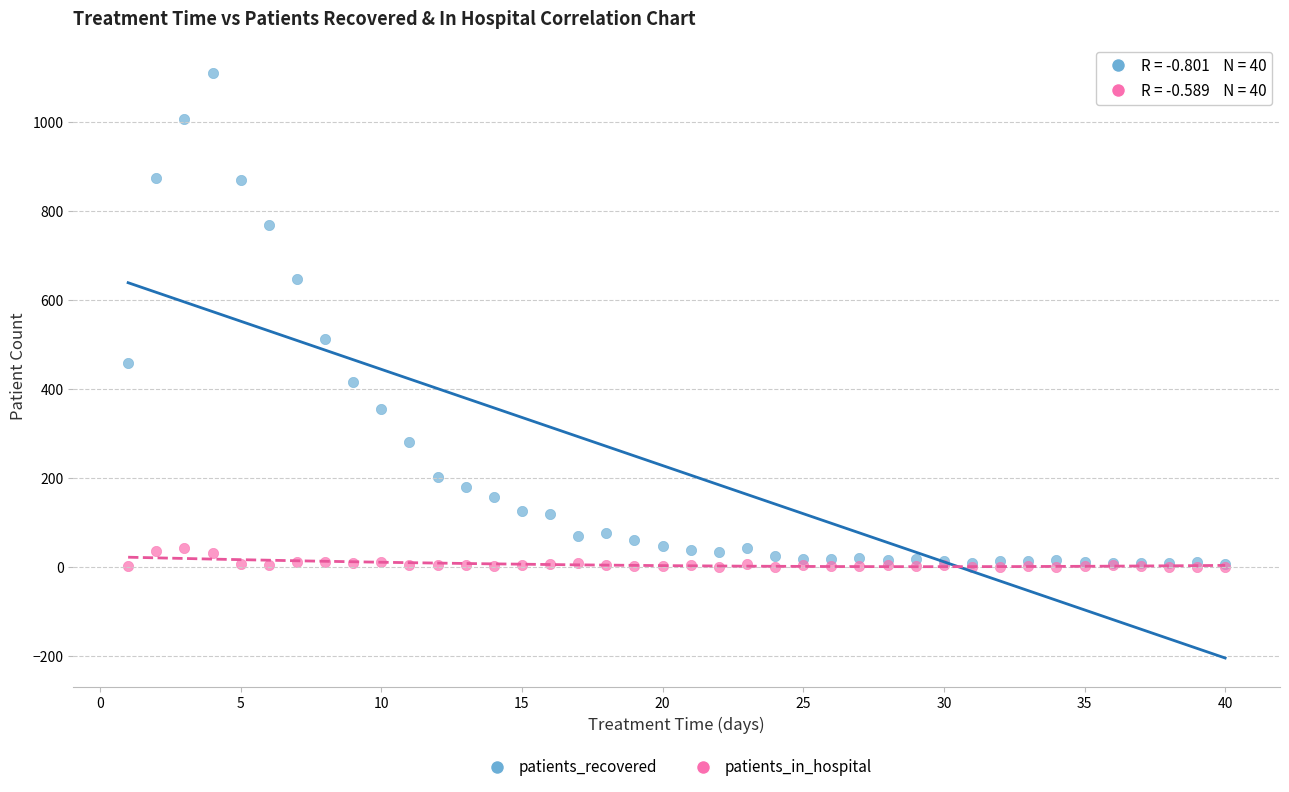

Which series reaches the maximum Y coordinate?

patients_recovered